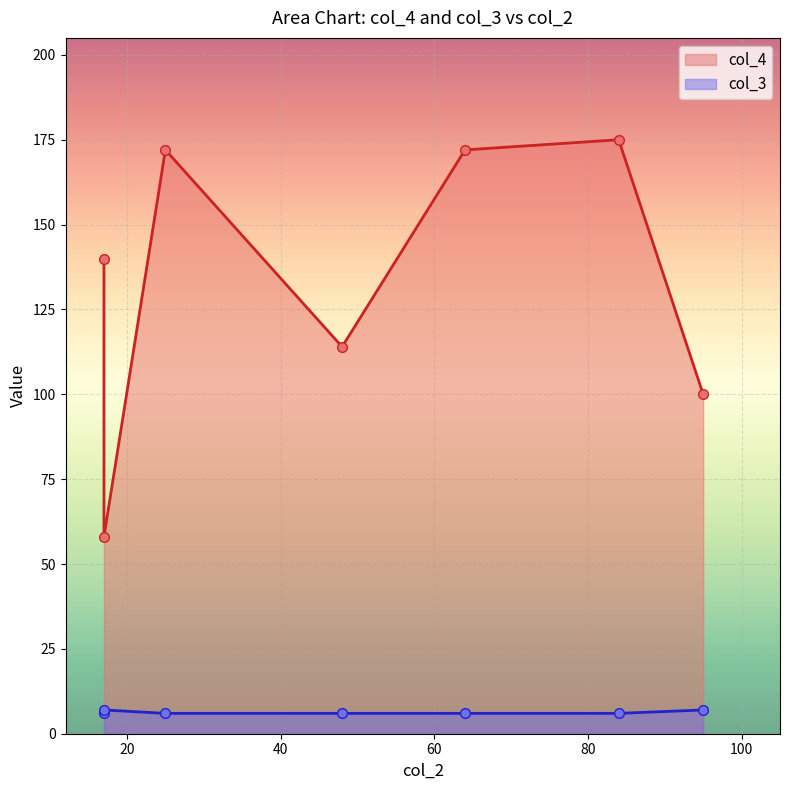

Is the value of col_4 at 48 greater than the value of col_3 at 95?

Yes